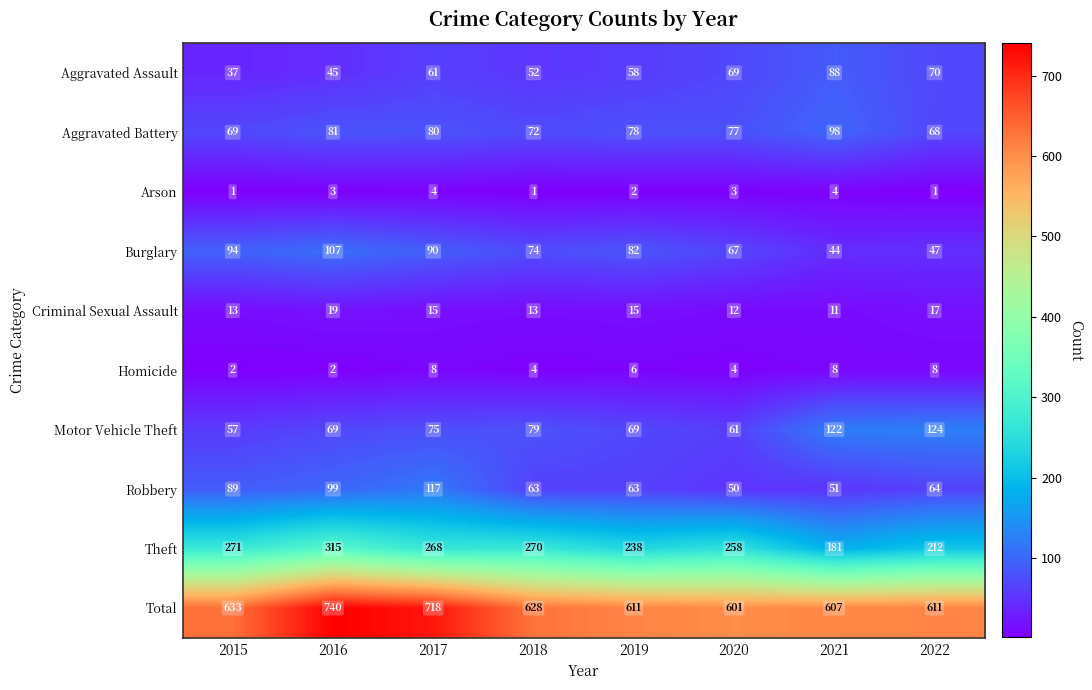

Rank the series at 2021 from lowest to highest value.

Arson, Homicide, Criminal Sexual Assault, Burglary, Robbery, Aggravated Assault, Aggravated Battery, Motor Vehicle Theft, Theft, Total